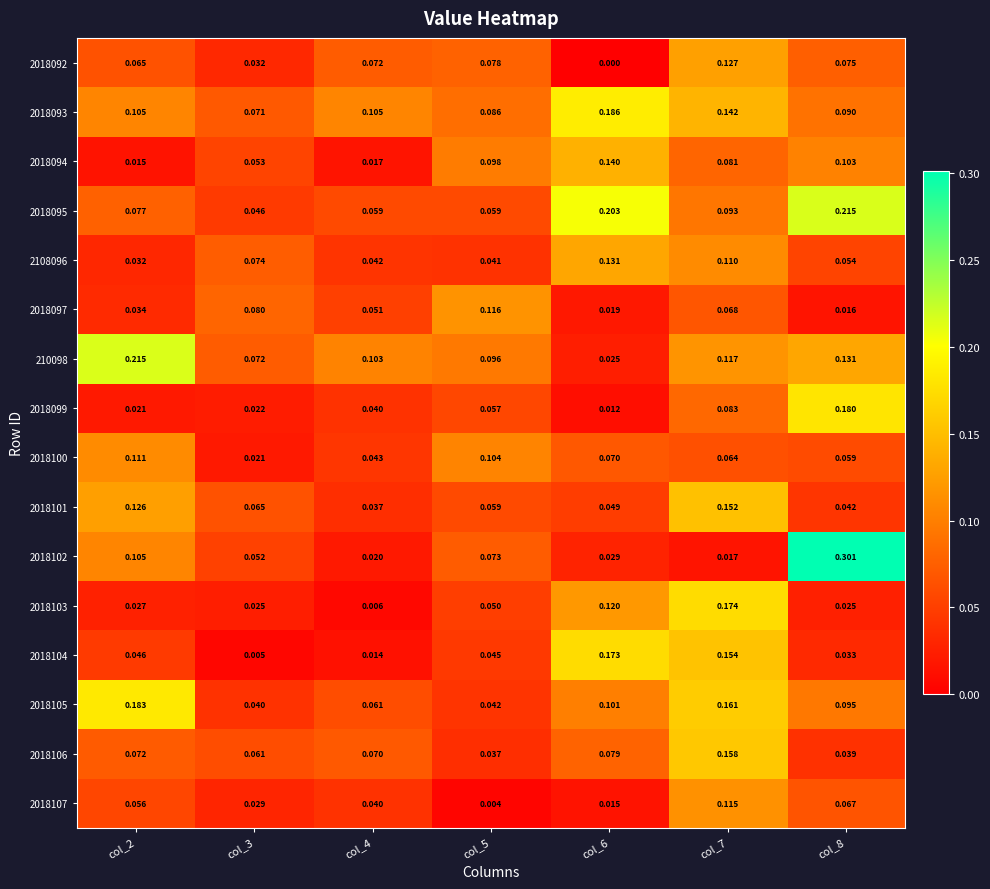

Which series has the largest range (max minus min)?

2018102